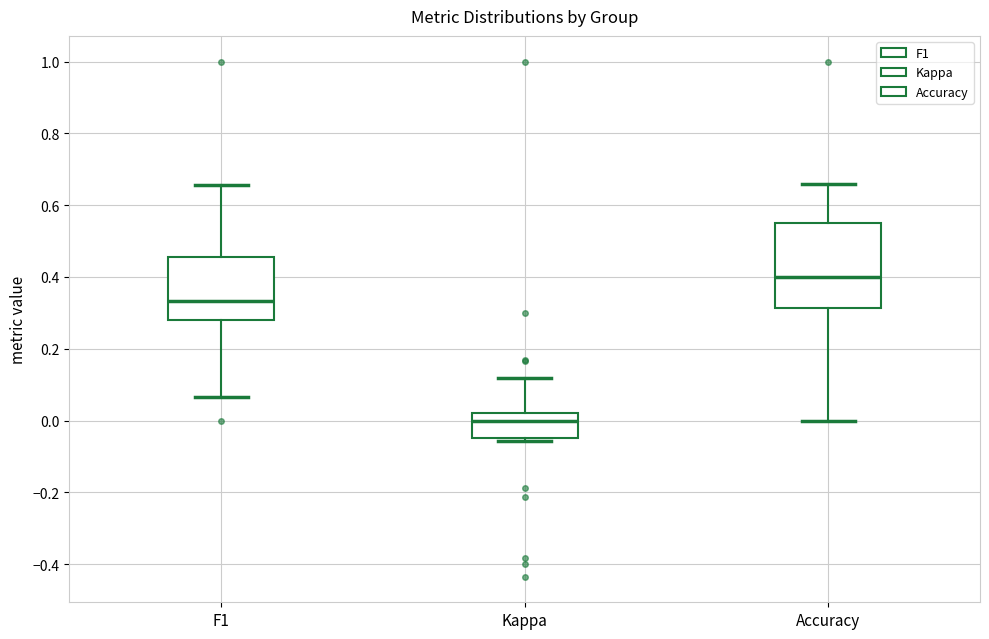

Reading left to right, transcribe this box plot: for each box, give where its median line is, the range the box spans, and where its two whiskers end, as read against the y-axis. The values are not printed on the chart, so give them approximately, as read against the axis.

F1: median 0.34, box 0.28 to 0.46, whiskers 0.06 to 0.66
Kappa: median 0.00, box -0.04 to 0.02, whiskers -0.06 to 0.12
Accuracy: median 0.40, box 0.32 to 0.56, whiskers 0.00 to 0.66